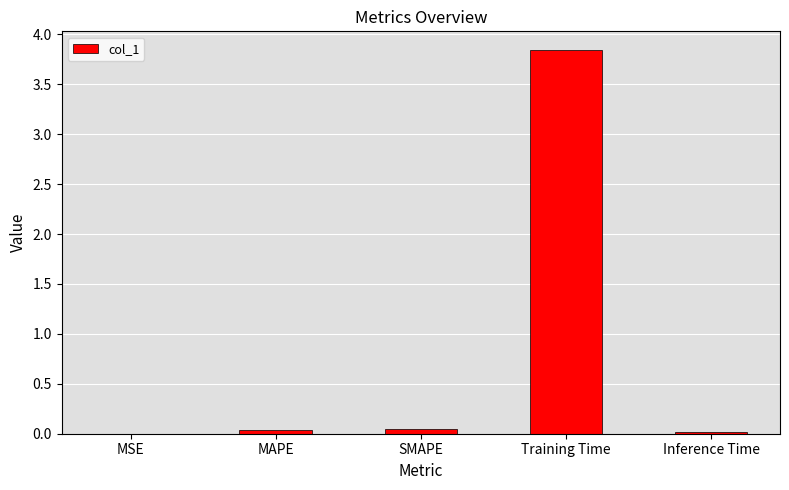

The chart shows a value of 0.0 at Inference Time. True or false?

True